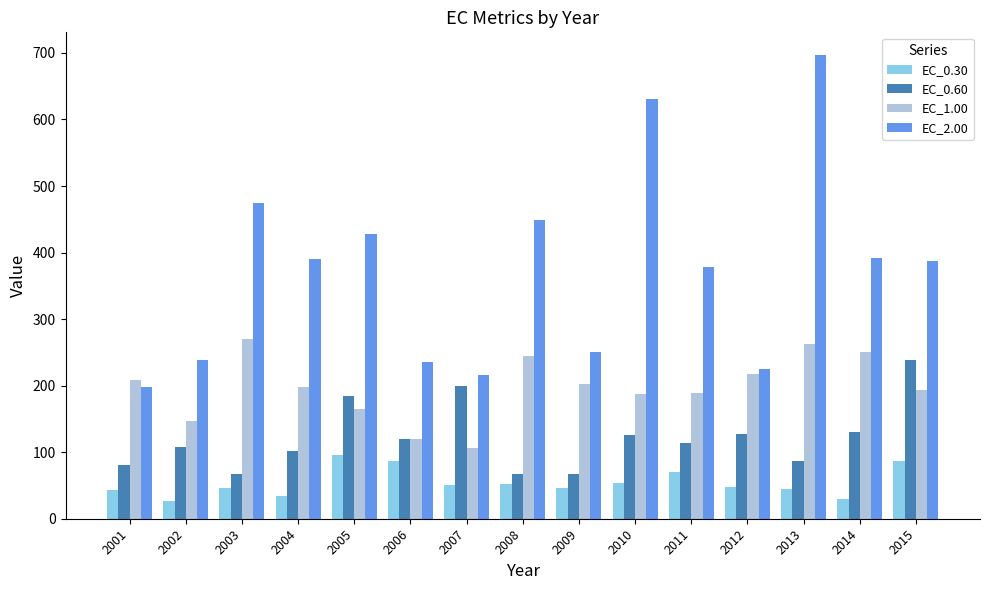

What is the difference between the second highest and minimum values in the EC_1.00 series?

156.7